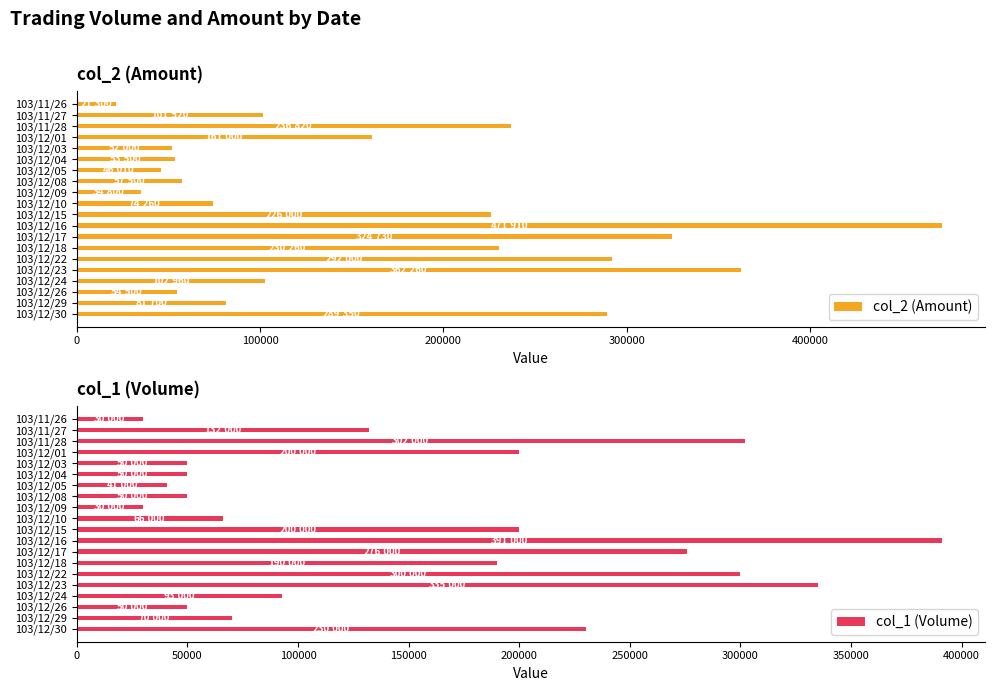

Reading right to left, extract all data points from this chart.

col_2 (Amount): 289350	81700	54500	102960	362260	292000	230260	324730	471910	226000	74260	34800	57500	46010	53500	52000	161000	236820	101520	21300
col_1 (Volume): 230000	70000	50000	93000	335000	300000	190000	276000	391000	200000	66000	30000	50000	41000	50000	50000	200000	302000	132000	30000